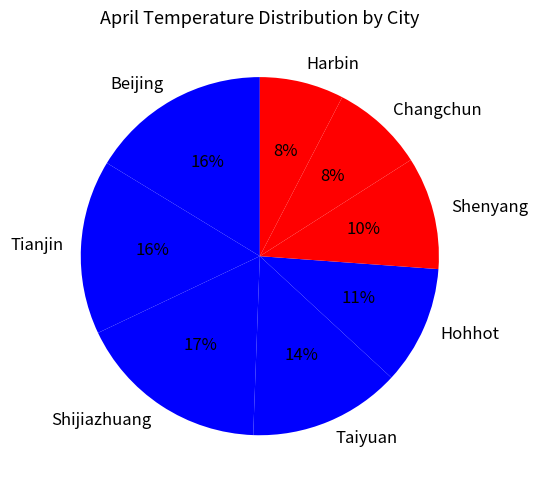

Is it true that Shenyang is 10% of the pie?

True